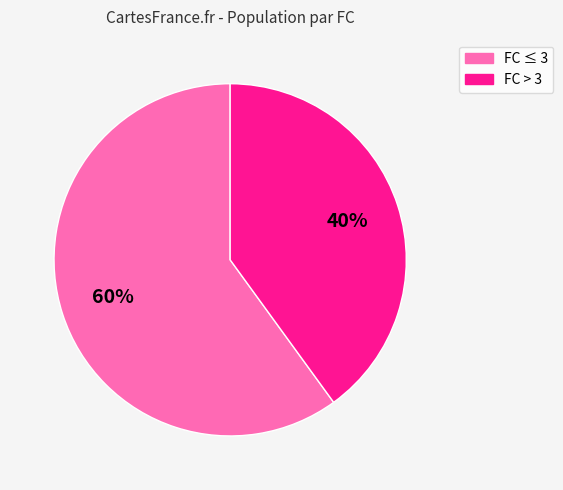

To the nearest percent, what is the average slice percentage?

50%